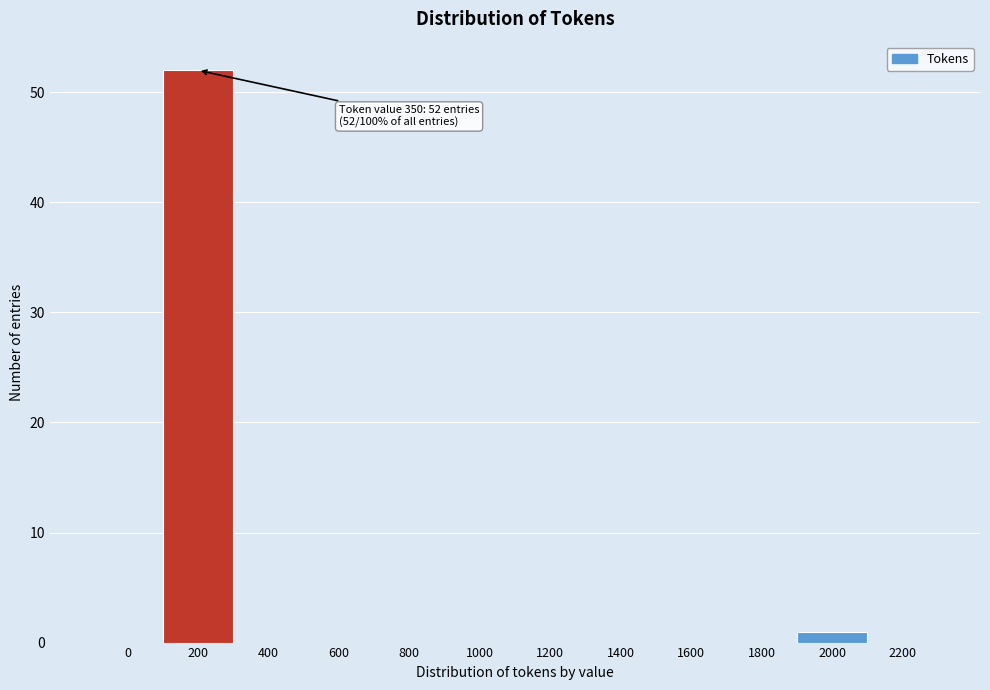

Reading right to left, list all the values displayed in this chart.

2200=0	2000=1	1800=0	1600=0	1400=0	1200=0	1000=0	800=0	600=0	400=0	200=52	0=0